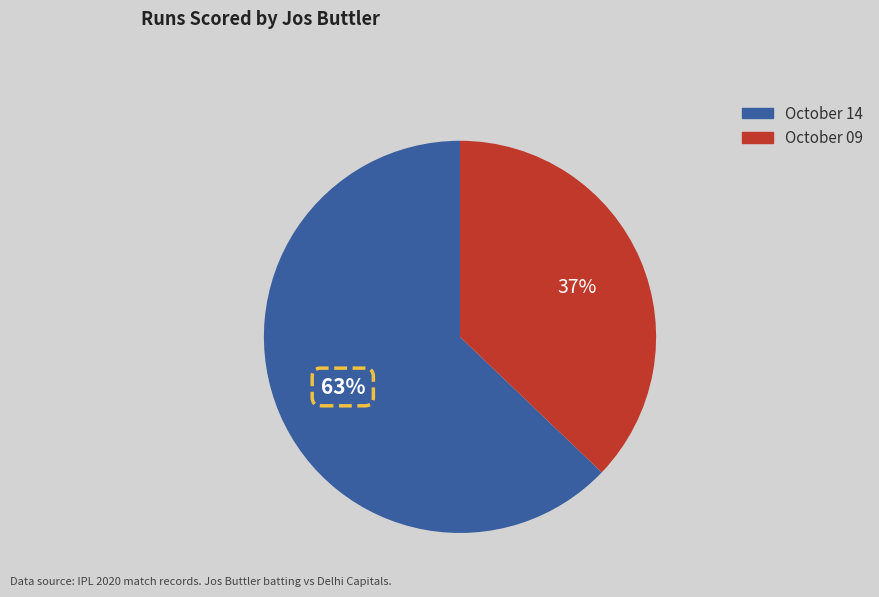

True or false: October 09 accounts for 37% of the total.

True